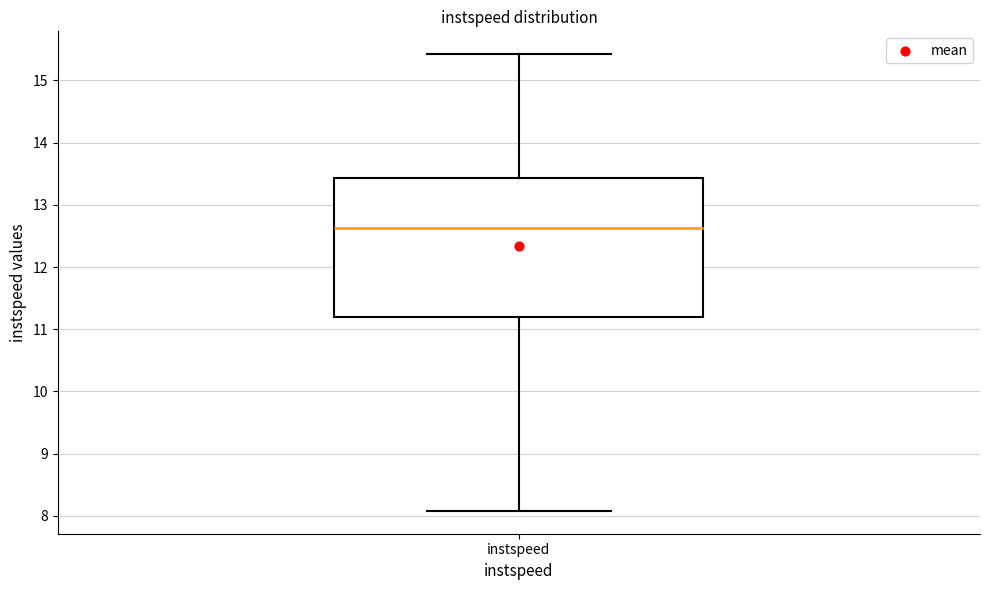

Read this box plot against the y-axis: the position of the median line, the range covered by the box, and the ends of both whiskers. The values are not printed on the chart, so give them approximately, as read against the axis.

median 12.6, box 11.2 to 13.4, whiskers 8.1 to 15.4